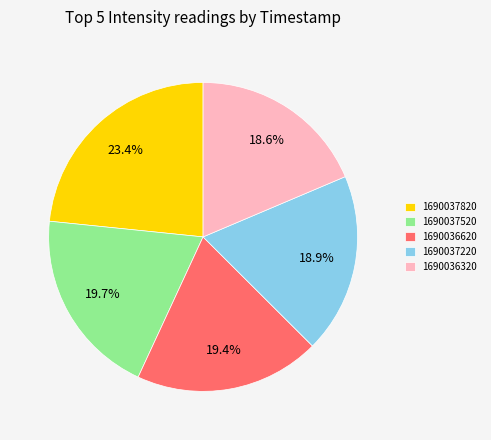

What is the largest slice in the pie chart?

1690037820